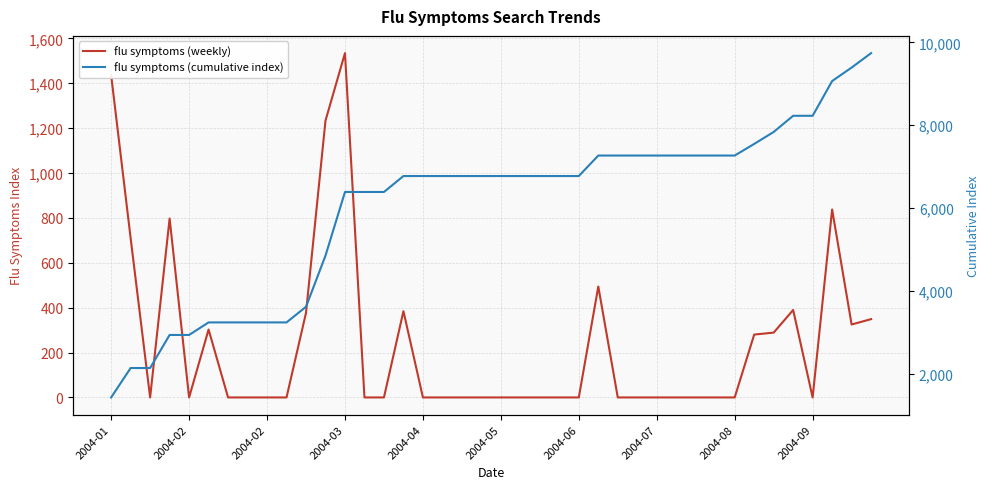

Count the number of categories in the chart.

40